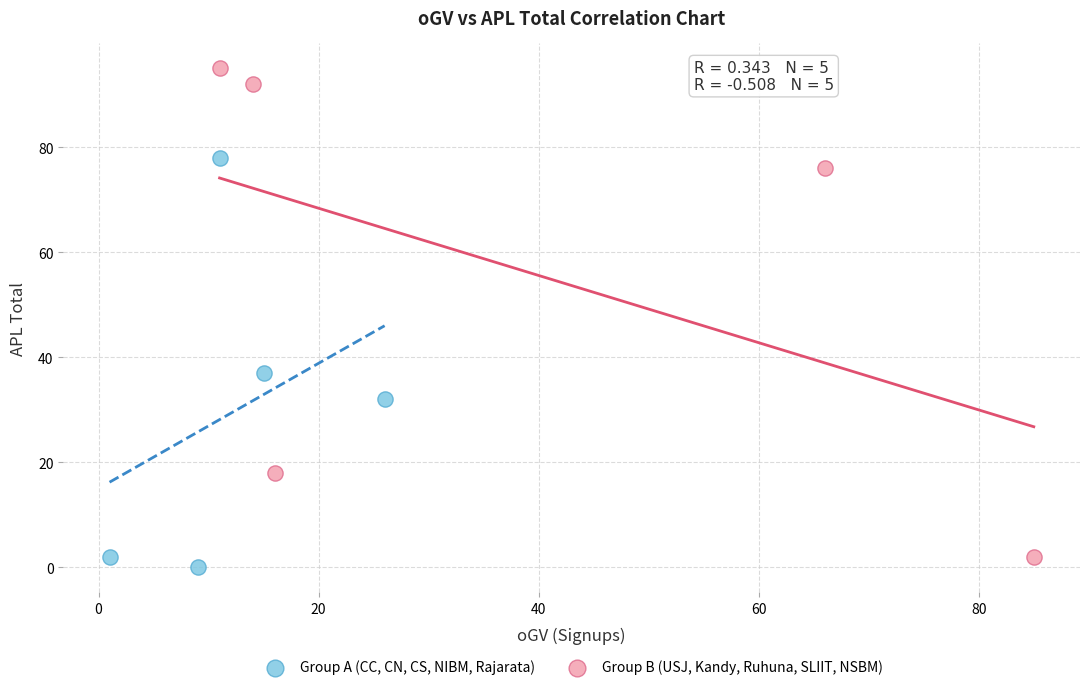

Which series has the largest Y range (max minus min)?

Group B (USJ, Kandy, Ruhuna, SLIIT, NSBM)